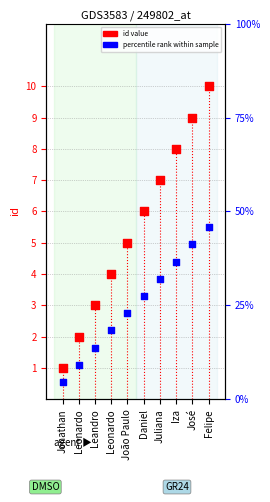

Which series reaches the minimum Y coordinate?

percentile rank within sample